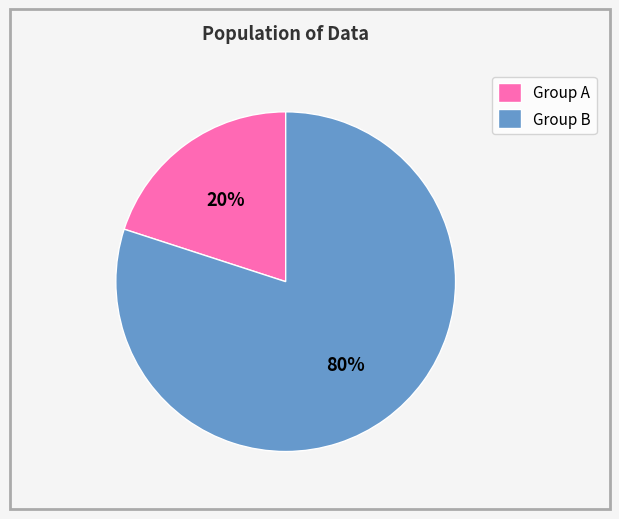

Combined, do Group B and Group A account for over 50%?

Yes